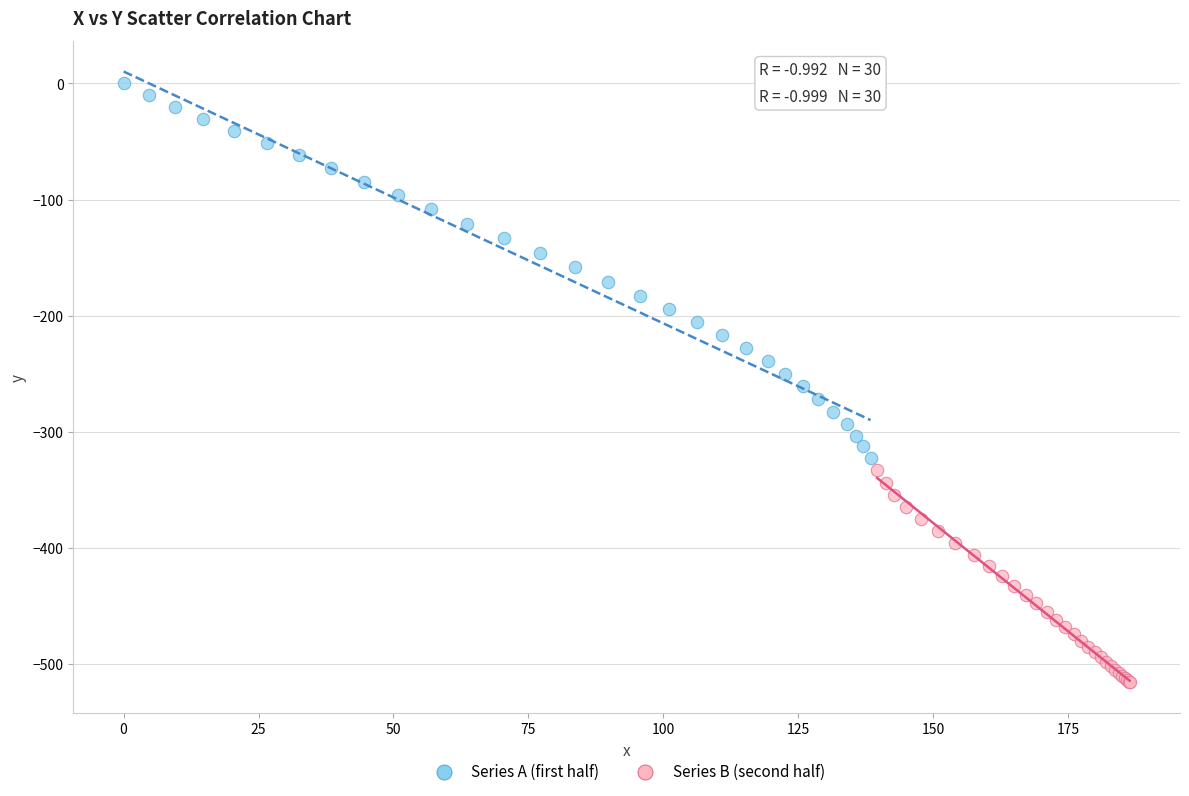

Which series reaches the minimum Y coordinate?

Series B (second half)